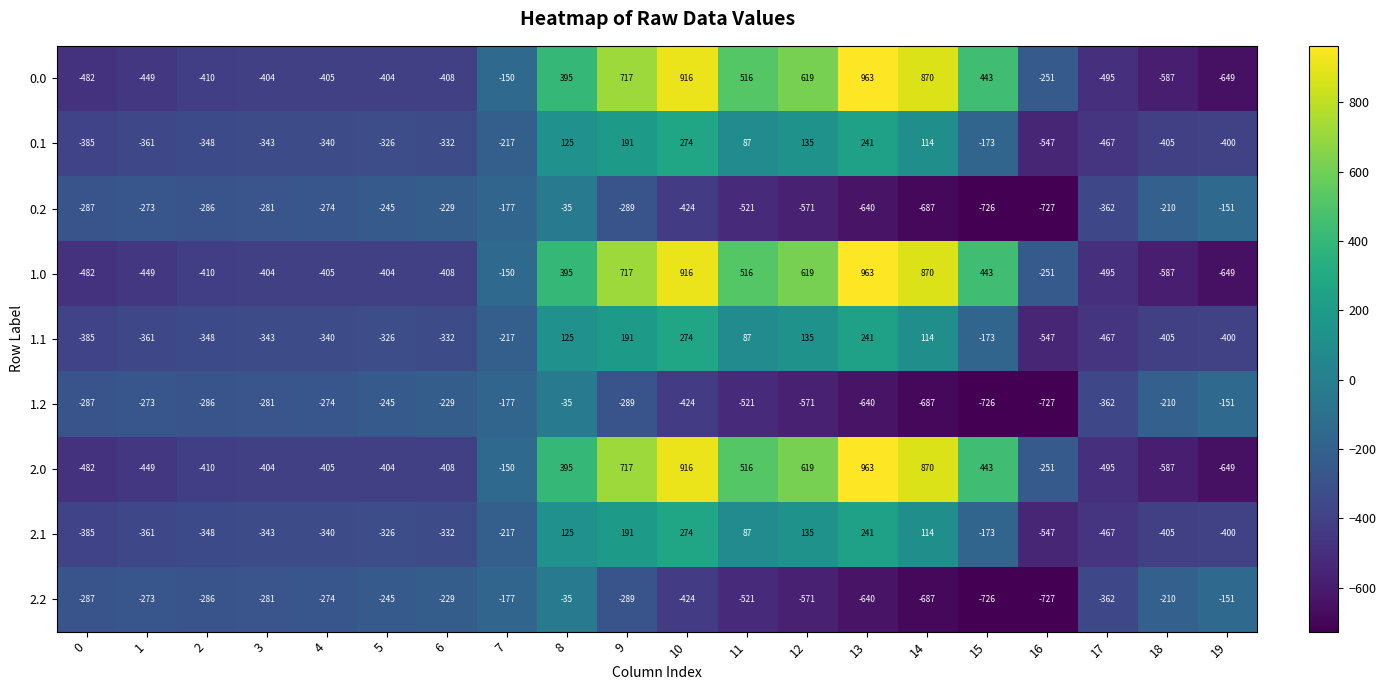

What is the spread (max minus min) of values at 0?

195